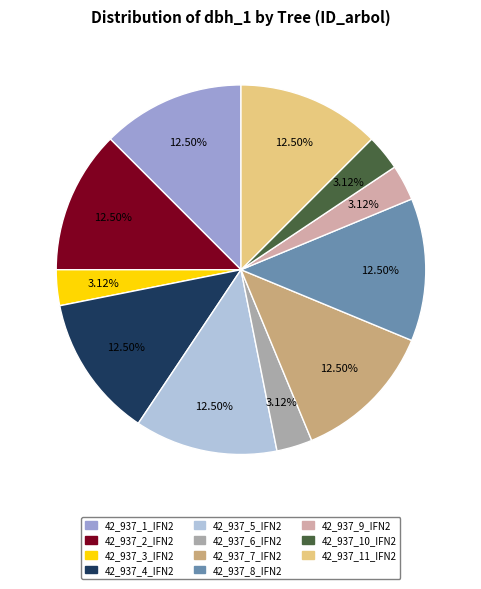

To the nearest percent, what portion does 42_937_9_IFN2 represent?

3%